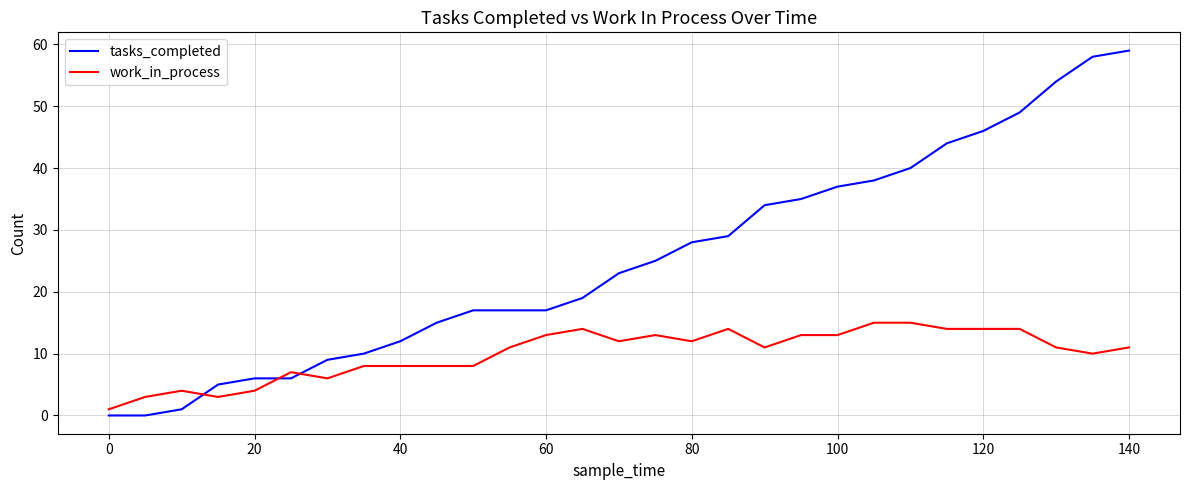

What is the maximum value shown in the chart?

59